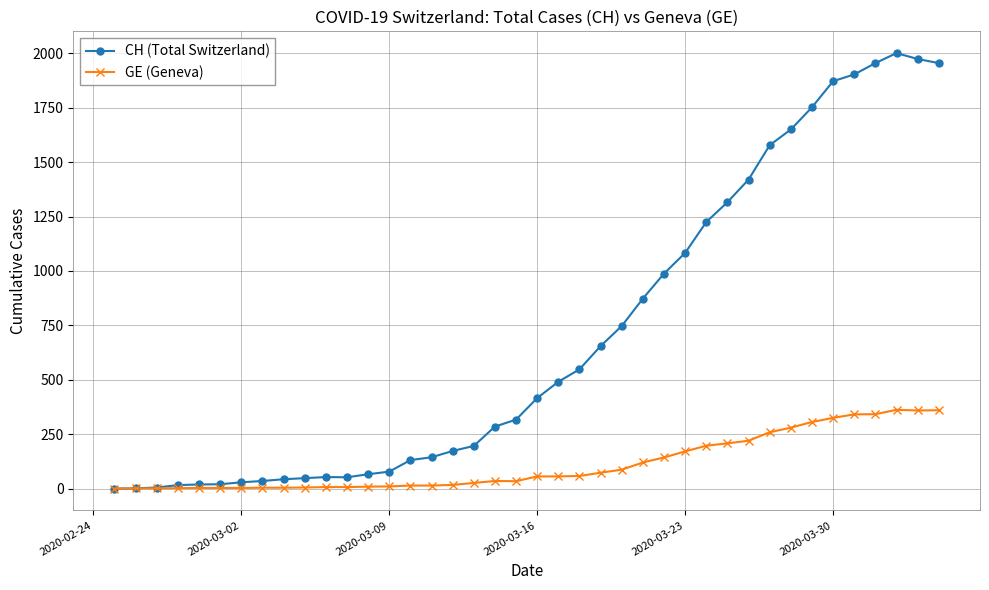

How many categories are shown in the chart?

40